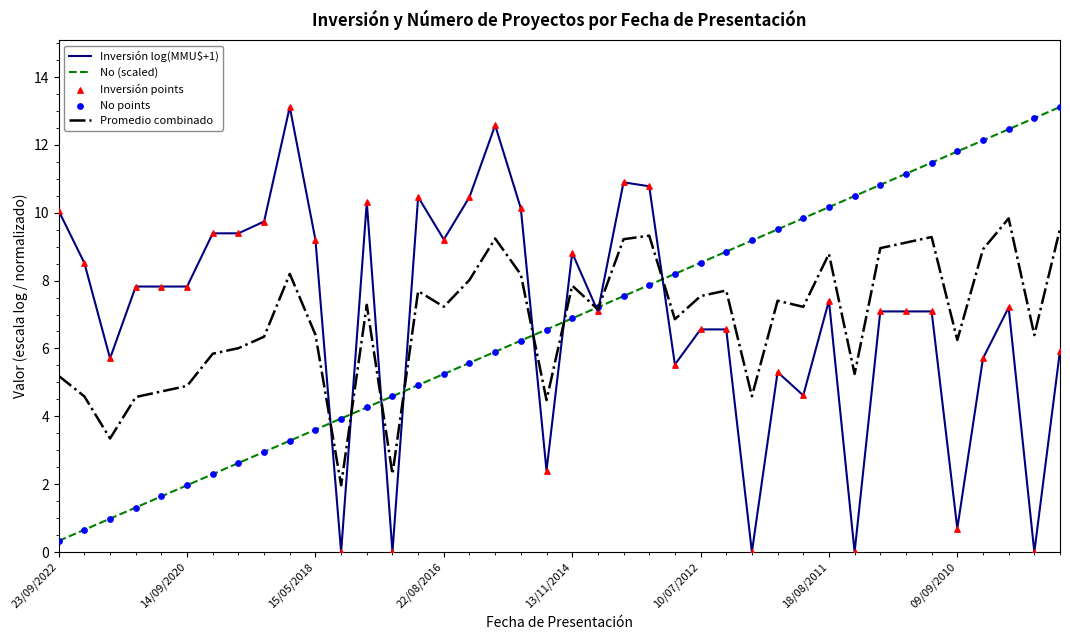

Which series has the largest total across all categories?

Inversión log(MMU$+1)